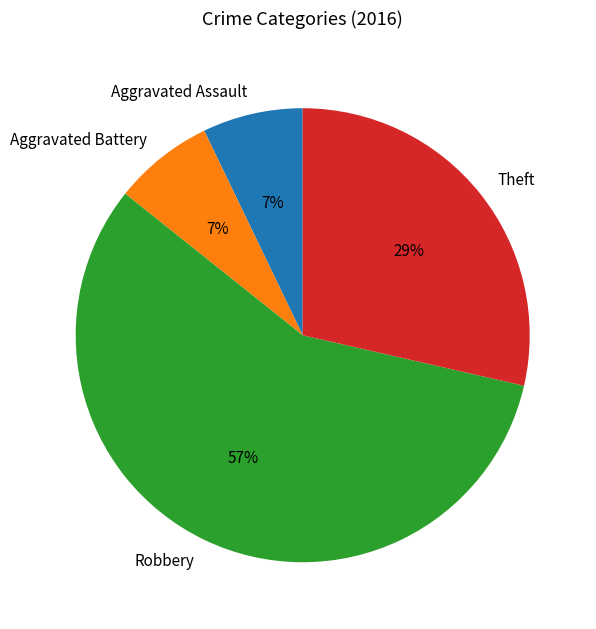

To the nearest percent, what is the combined percentage of Robbery and Aggravated Battery?

64%